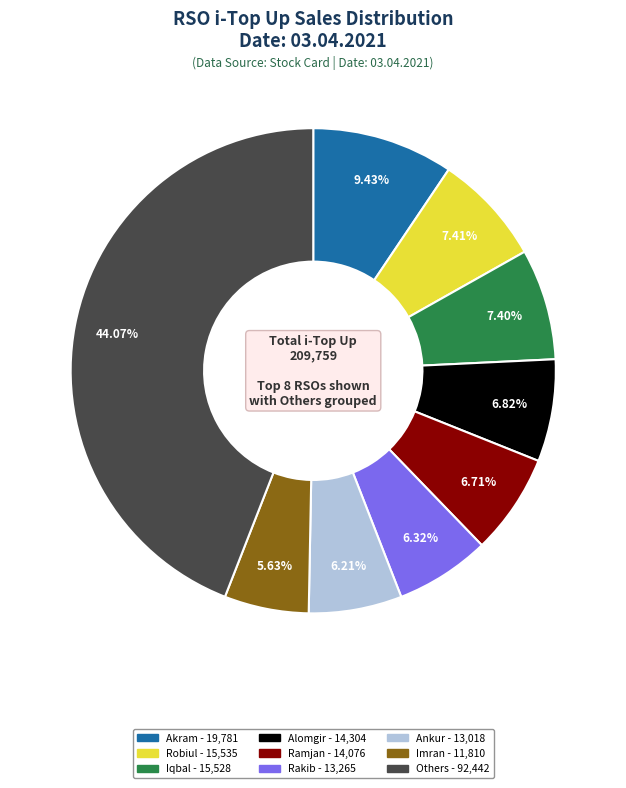

Does any single category account for the majority?

No